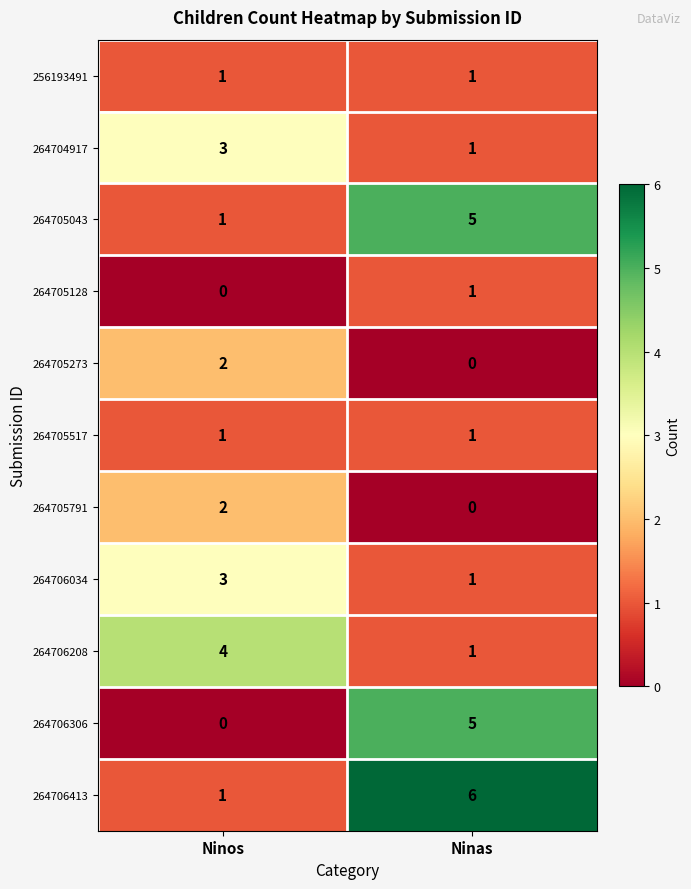

What is the spread (max minus min) of values at Ninos?

4